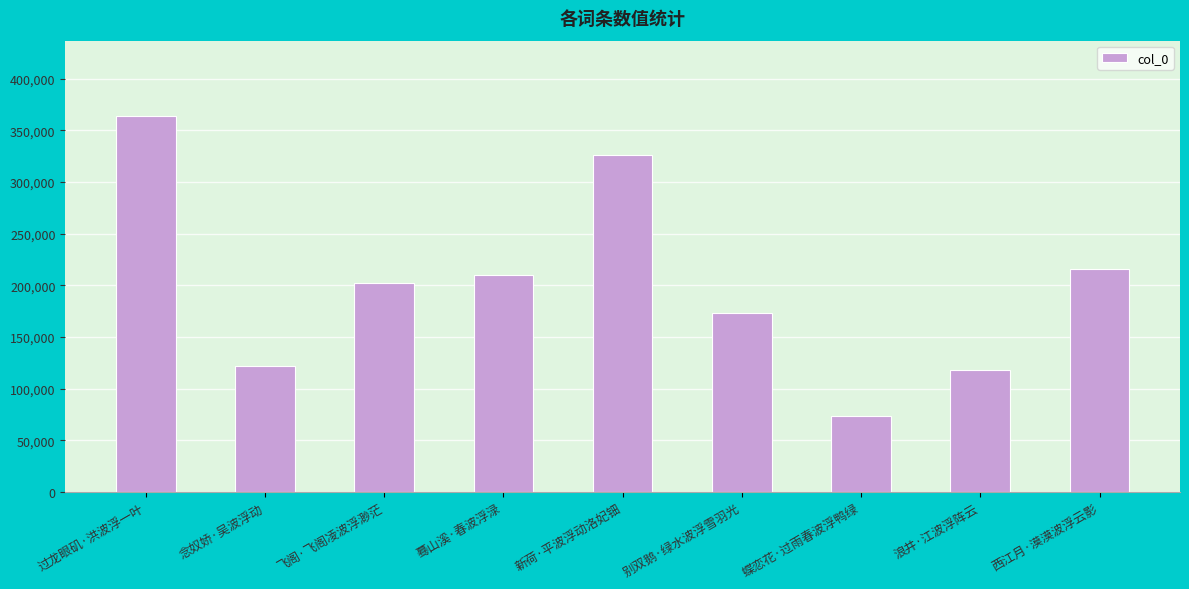

How many bars are there in total?

9